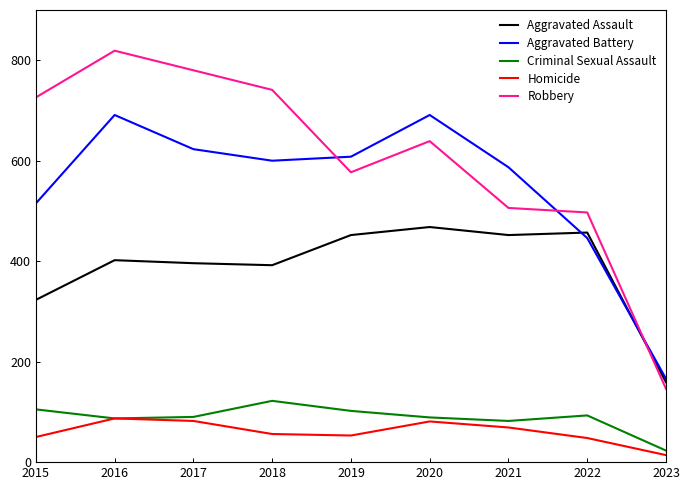

Which series has the widest spread of values?

Robbery